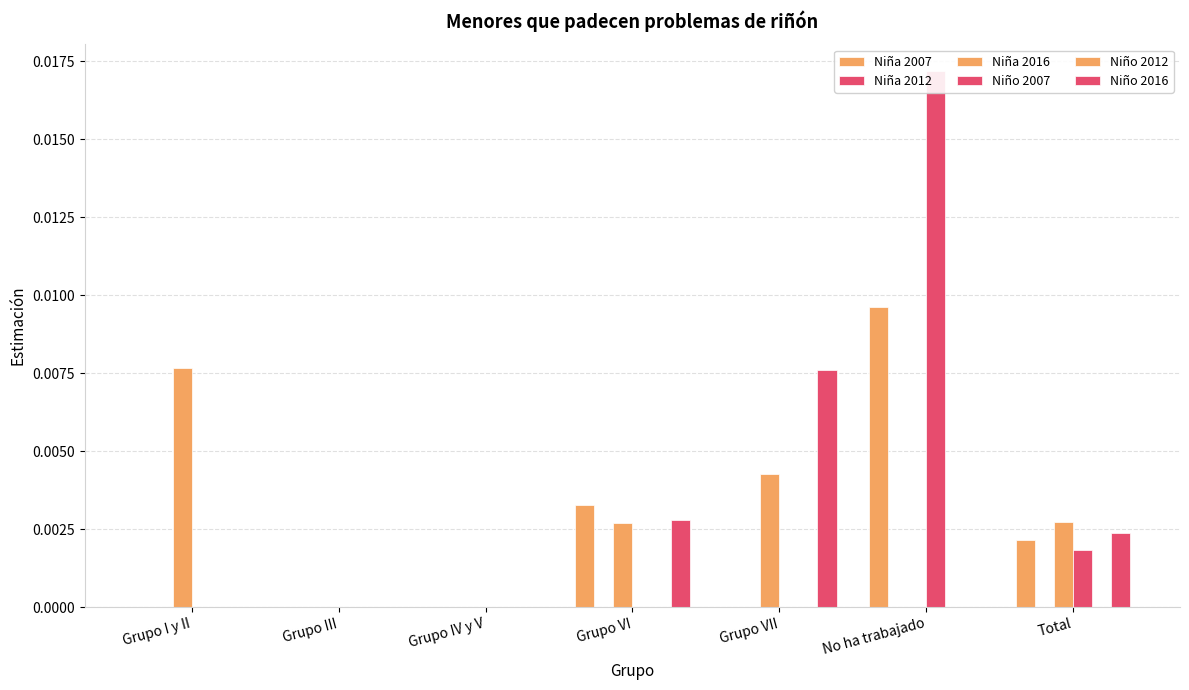

What is the label of the 4th bar from the left?

Grupo VI